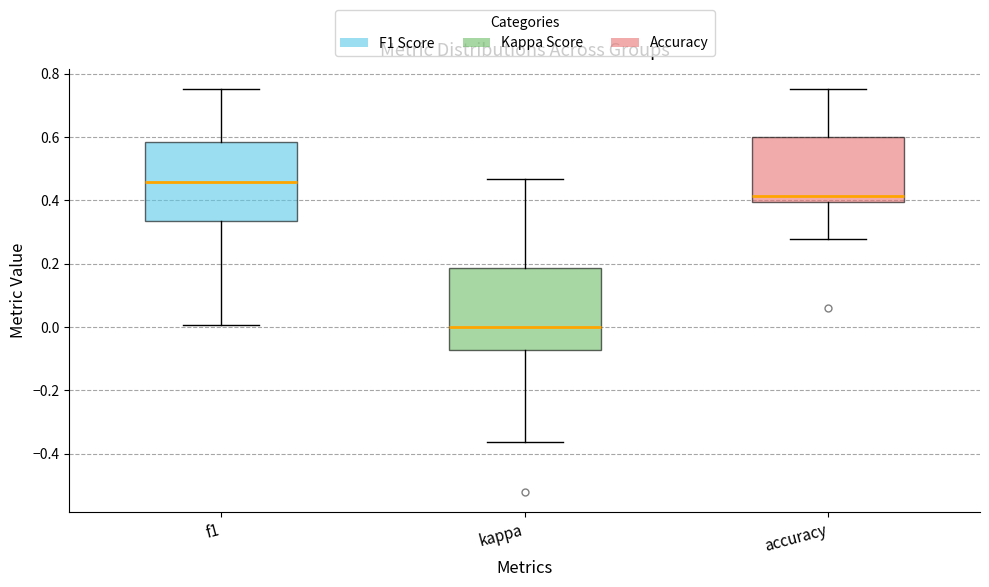

Reading left to right, read every box against the y-axis: the position of its median line, the range the box covers, and the ends of its whiskers. The values are not printed on the chart, so give them approximately, as read against the axis.

f1: median 0.46, box 0.34 to 0.58, whiskers 0.00 to 0.76
kappa: median 0.00, box -0.08 to 0.18, whiskers -0.36 to 0.46
accuracy: median 0.42, box 0.40 to 0.60, whiskers 0.28 to 0.76